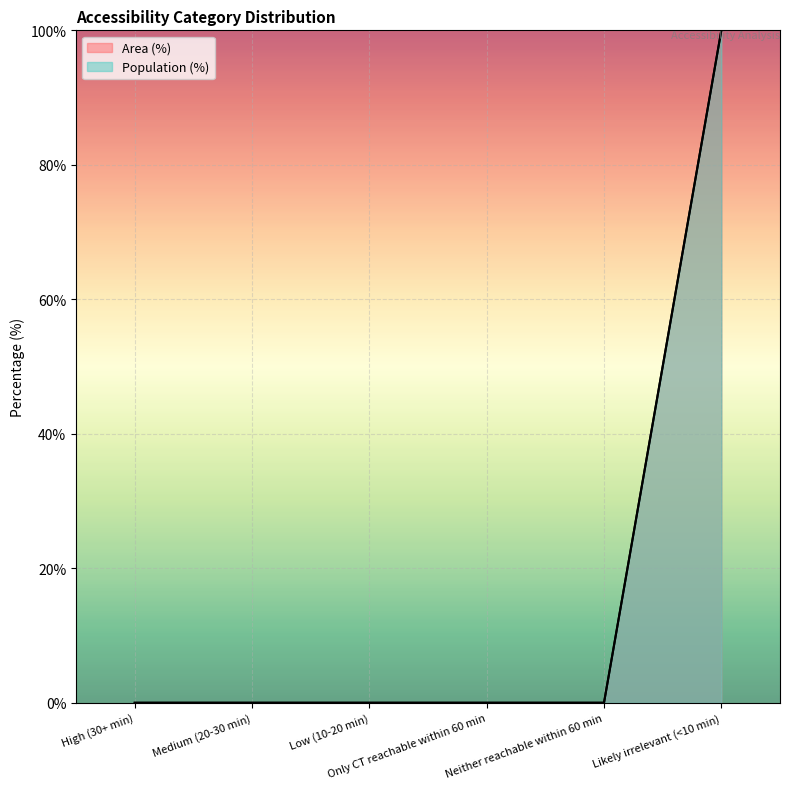

What are all the series names shown in the legend?

Area (%), Population (%)